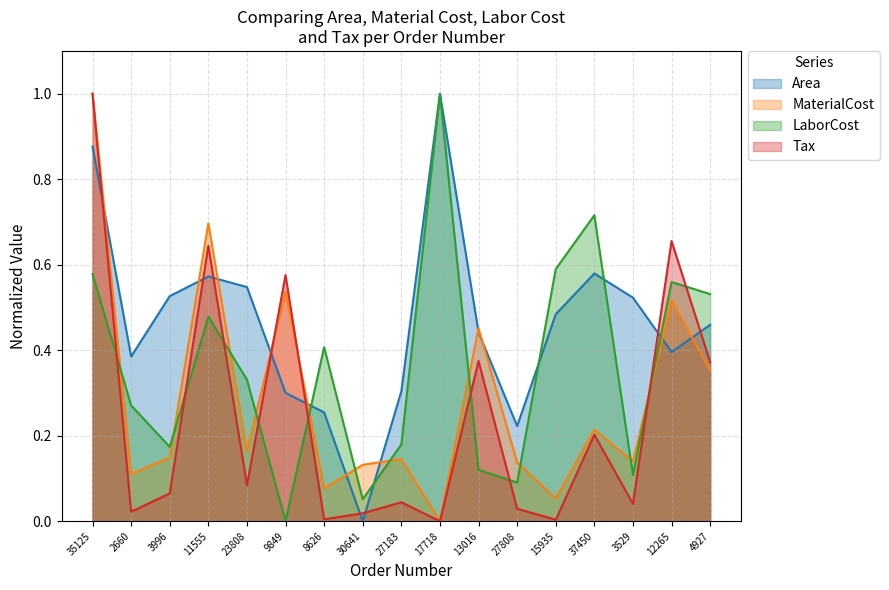

What is the label of the 3rd point from the right?

3529